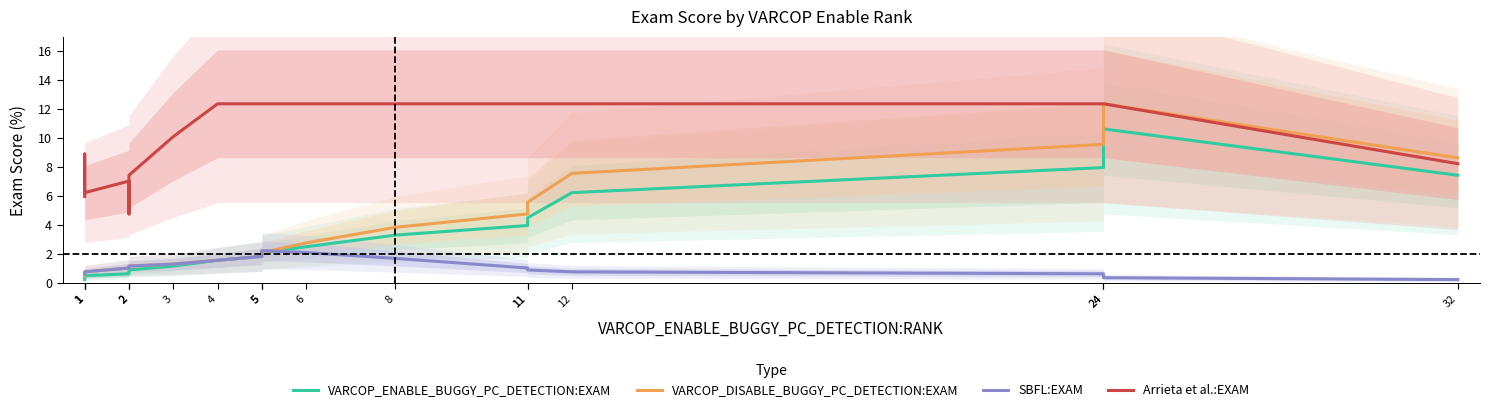

Reading left to right, list all the values displayed in this chart.

VARCOP_ENABLE_BUGGY_PC_DETECTION:EXAM: 0.3	0.4	0.4	0.5	0.7	0.8	0.9	1.2	1.6	1.9	2.0	2.1	2.5	3.3	4.0	4.5	6.2	8.0	10.6	7.4
VARCOP_DISABLE_BUGGY_PC_DETECTION:EXAM: 0.5	0.7	0.7	0.8	1.1	1.2	1.2	1.3	1.6	1.9	2.0	2.1	2.8	3.9	4.8	5.6	7.6	9.6	12.4	8.6
SBFL:EXAM: 0.7	0.8	0.8	0.8	1.1	1.2	1.2	1.3	1.6	1.9	2.0	2.3	2.1	1.7	1.1	0.9	0.8	0.7	0.4	0.3
Arrieta et al.:EXAM: 6.0	6.6	8.9	6.2	7.0	4.8	7.4	10.1	12.4	12.4	12.4	12.4	12.4	12.4	12.4	12.4	12.4	12.4	12.4	8.2